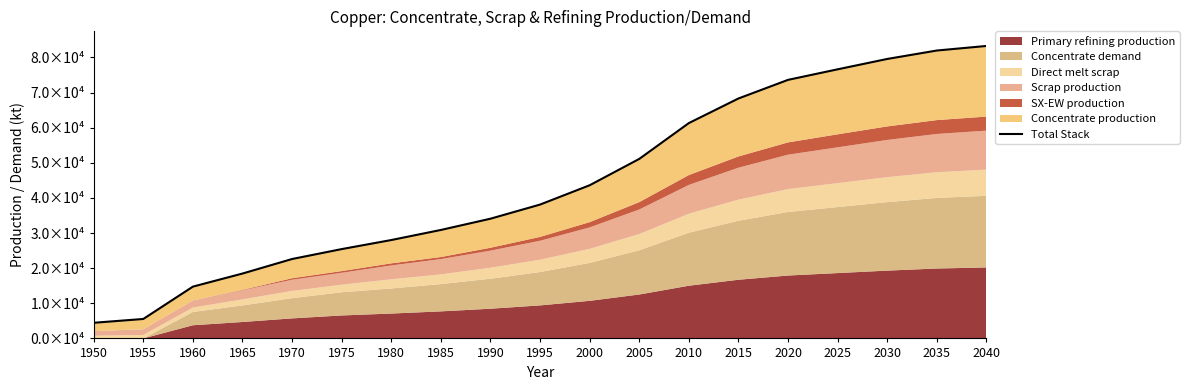

Reading left to right, list all the values displayed in this chart.

4450.6	5535.9	14742.5	18467.1	22604.1	25425.4	28003.3	30874.2	34076.3	38100.0	43600.0	51100.0	61300.0	68300.0	73600.0	76600.0	79550.0	81950.0	83250.0